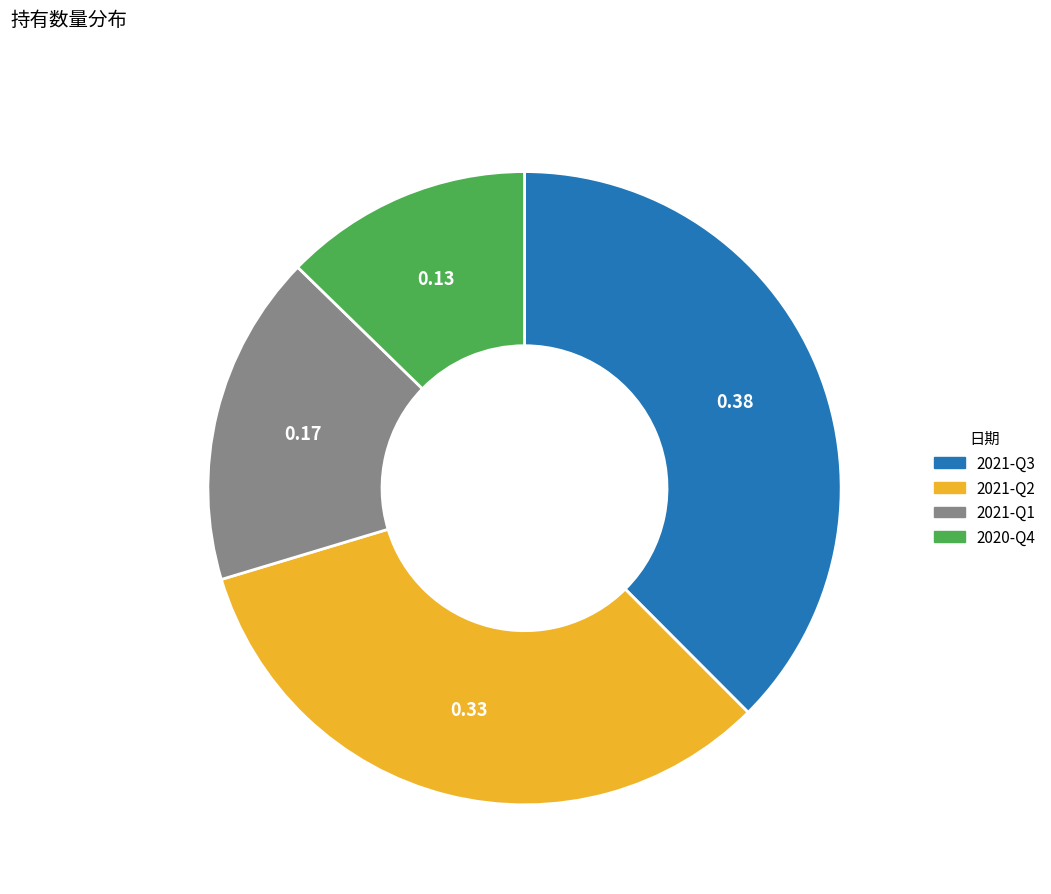

Is it true that 2021-Q1 is 17% of the pie?

True